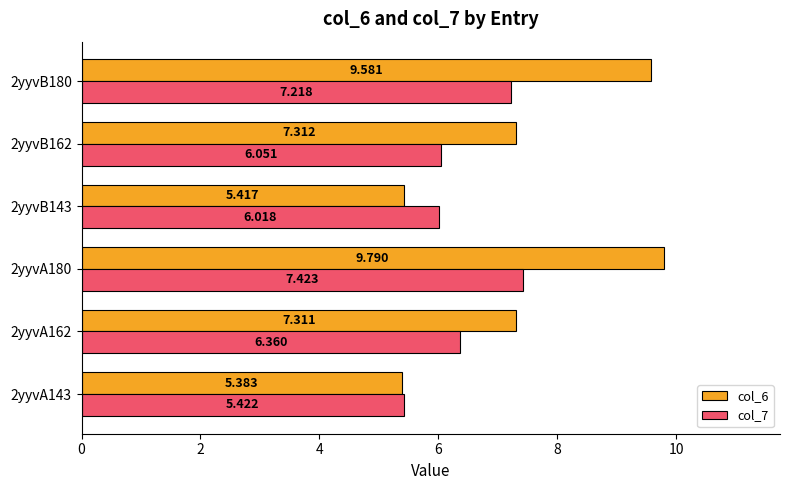

How many data points does each series have?

6